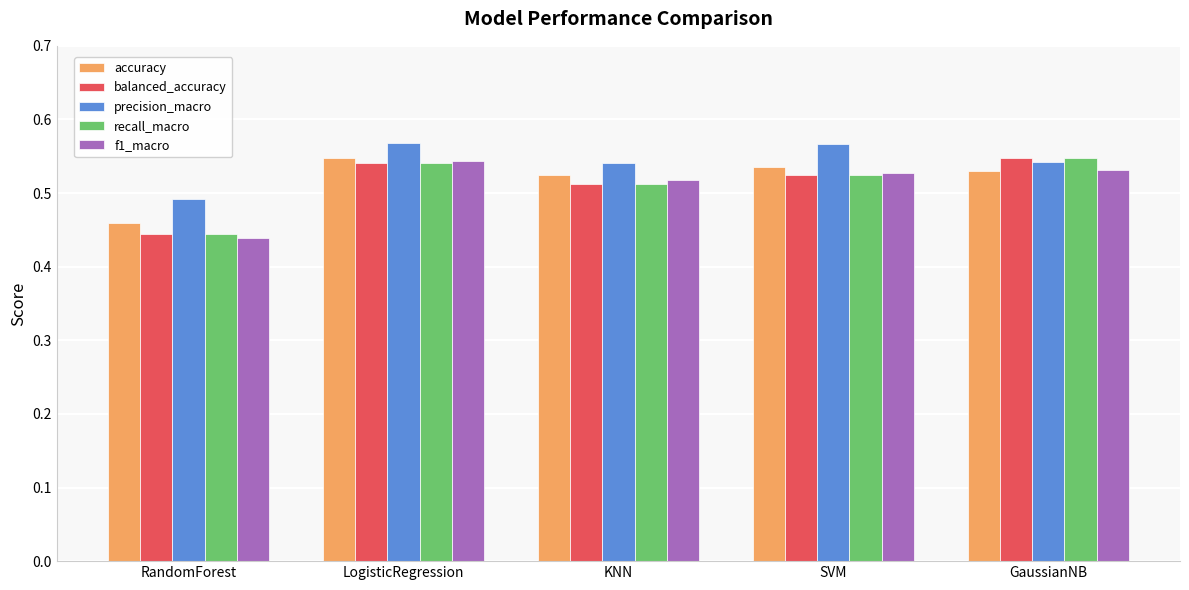

The precision_macro series shows 0.3 at GaussianNB. True or false?

False